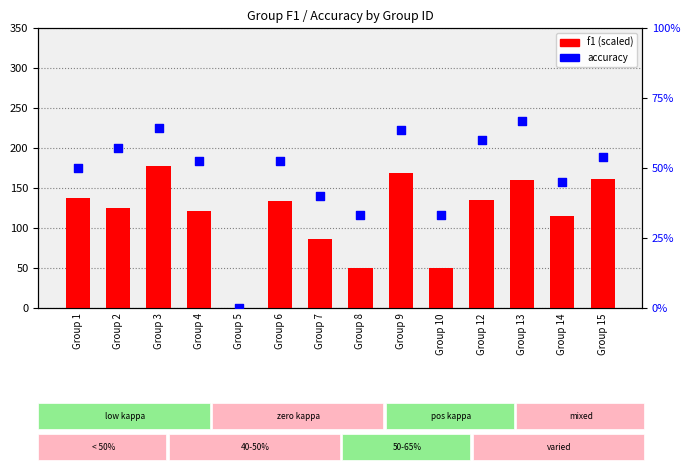

Which series has the largest total across all categories?

f1